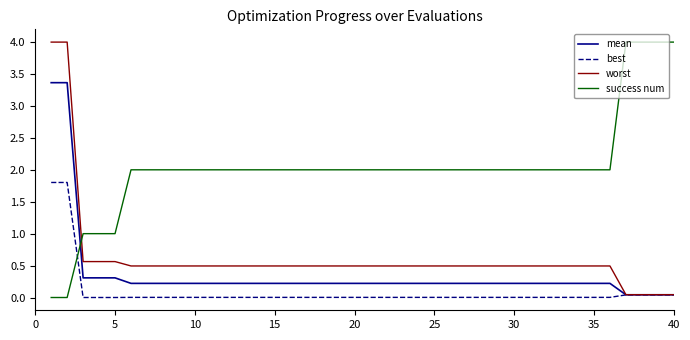

What is the greatest value displayed?

4.0